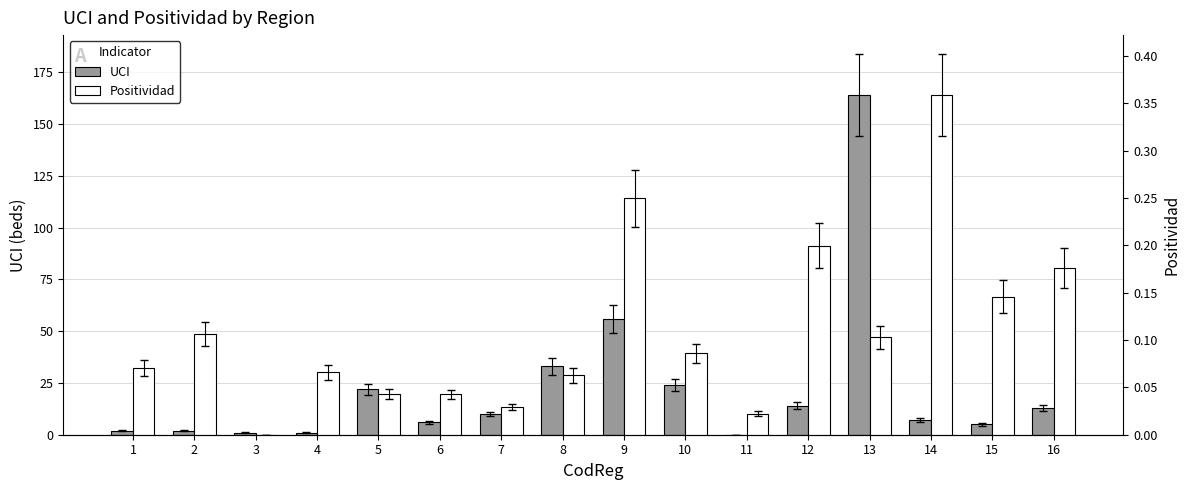

Where is UCI nearest to the value 82?

9